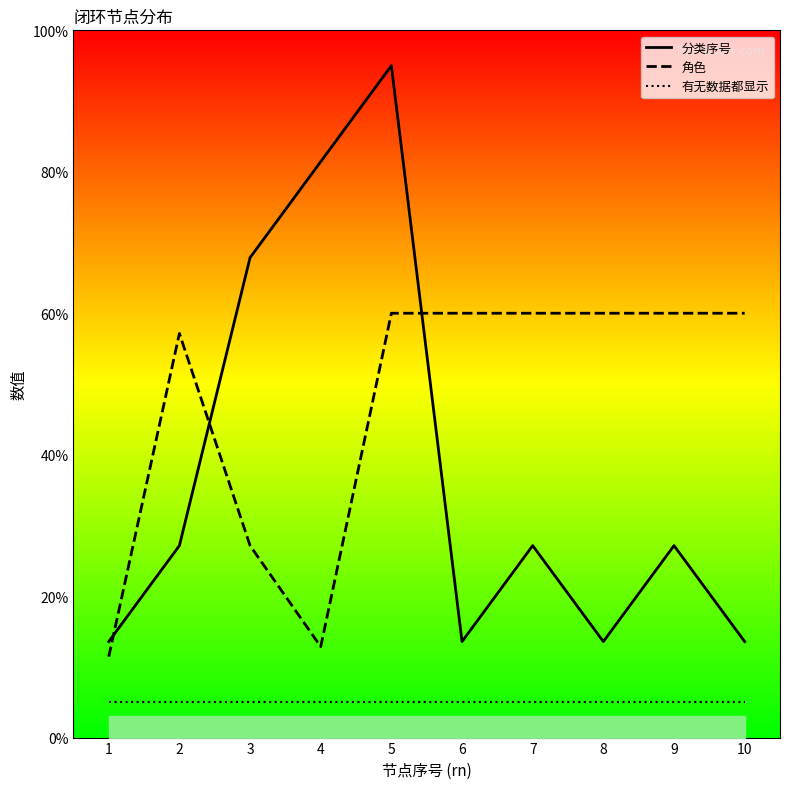

Reading right to left, list all the values displayed in this chart.

分类序号: 10=13.6	9=27.1	8=13.6	7=27.1	6=13.6	5=95.0	4=81.4	3=67.9	2=27.1	1=13.6
角色: 10=60.0	9=60.0	8=60.0	7=60.0	6=60.0	5=60.0	4=12.9	3=27.1	2=57.1	1=11.4
有无数据都显示: 10=5.0	9=5.0	8=5.0	7=5.0	6=5.0	5=5.0	4=5.0	3=5.0	2=5.0	1=5.0